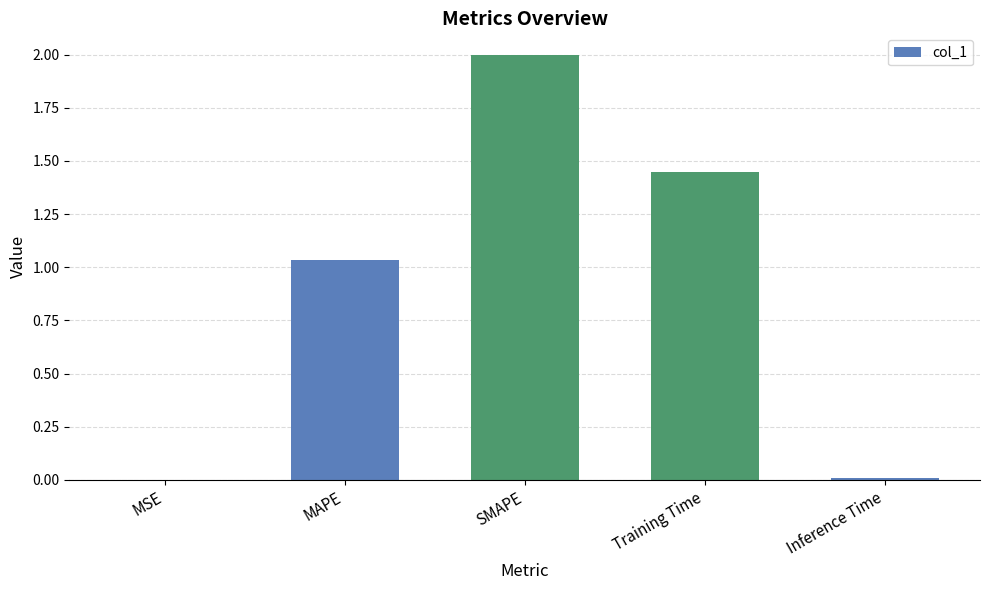

What is the change in value from MSE to SMAPE?

+2.0